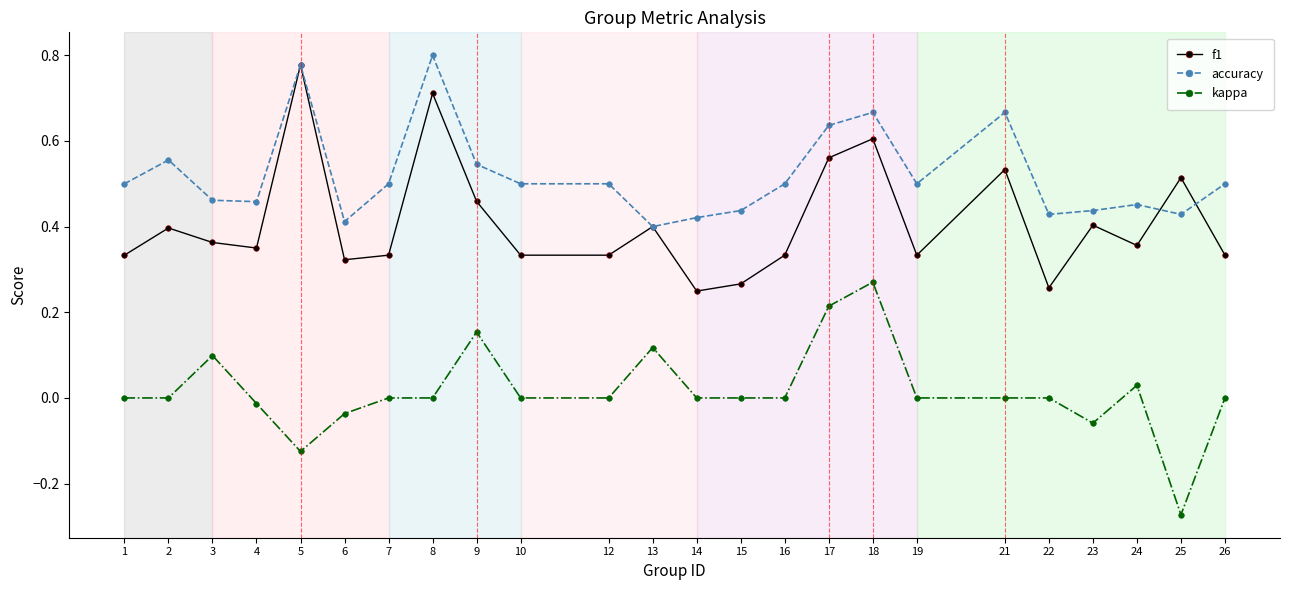

Rank the series at 9 from lowest to highest value.

kappa, f1, accuracy